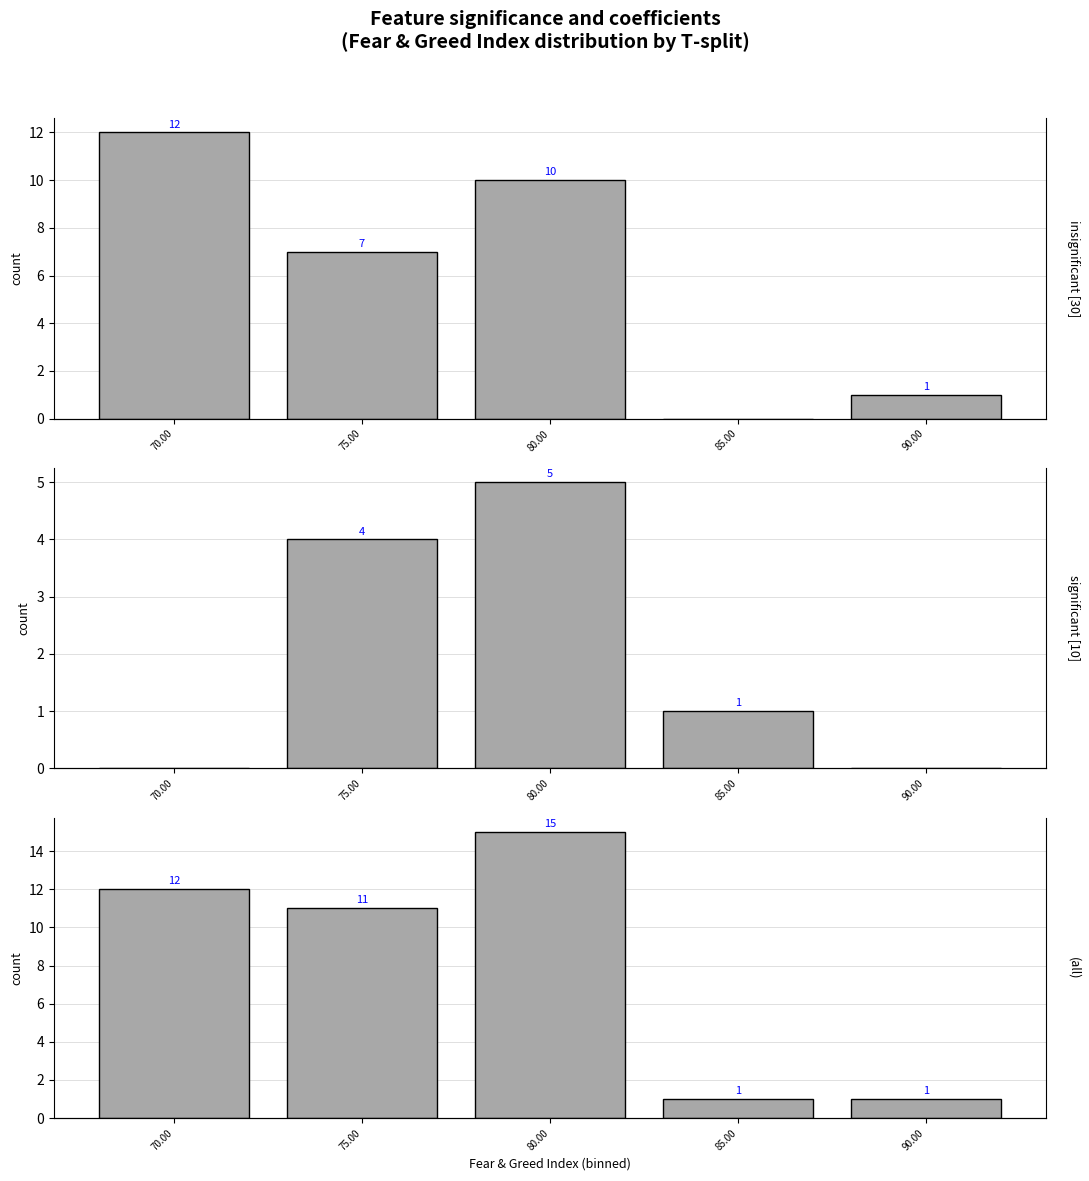

List the series in order of their overall mean, highest first.

all, insignificant, significant